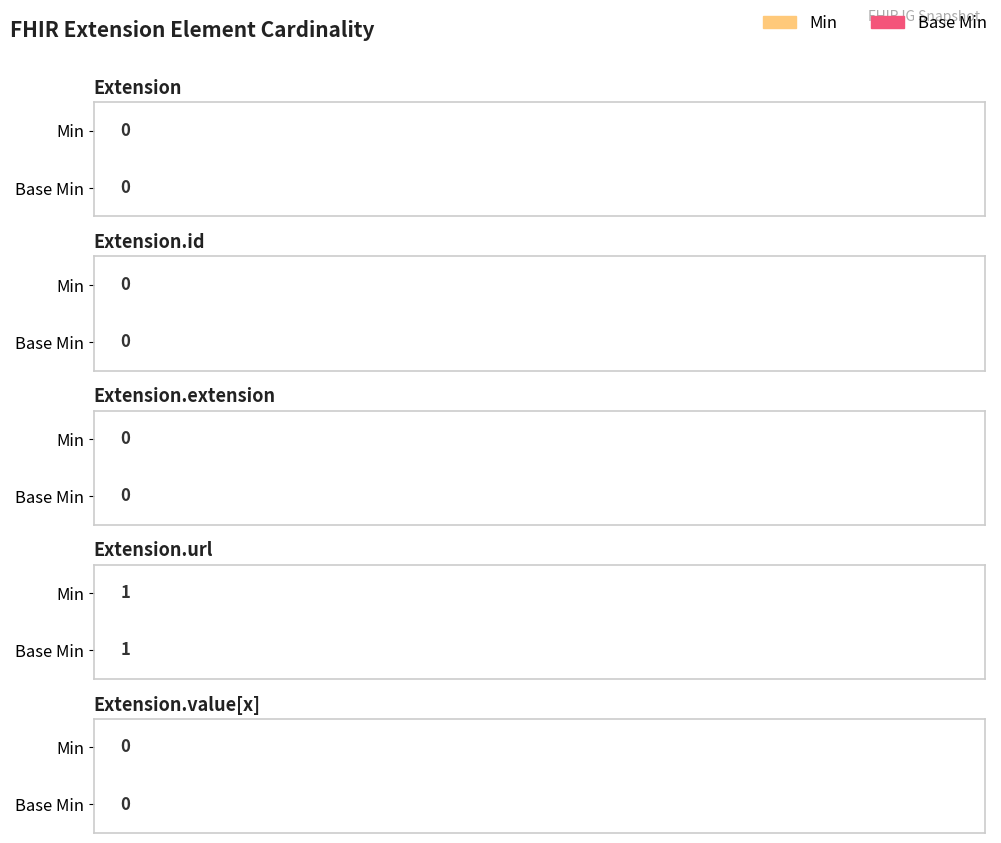

List the labels in order of Min value, largest first.

Extension.url, Extension, Extension.id, Extension.extension, Extension.value[x]